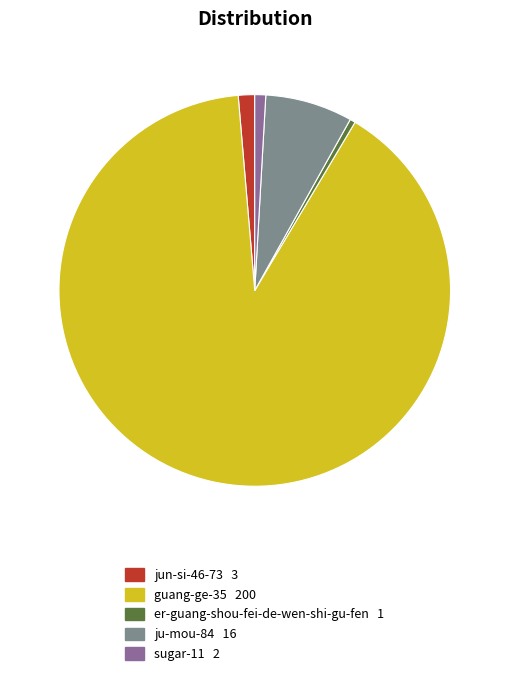

What is the largest slice in the pie chart?

guang-ge-35